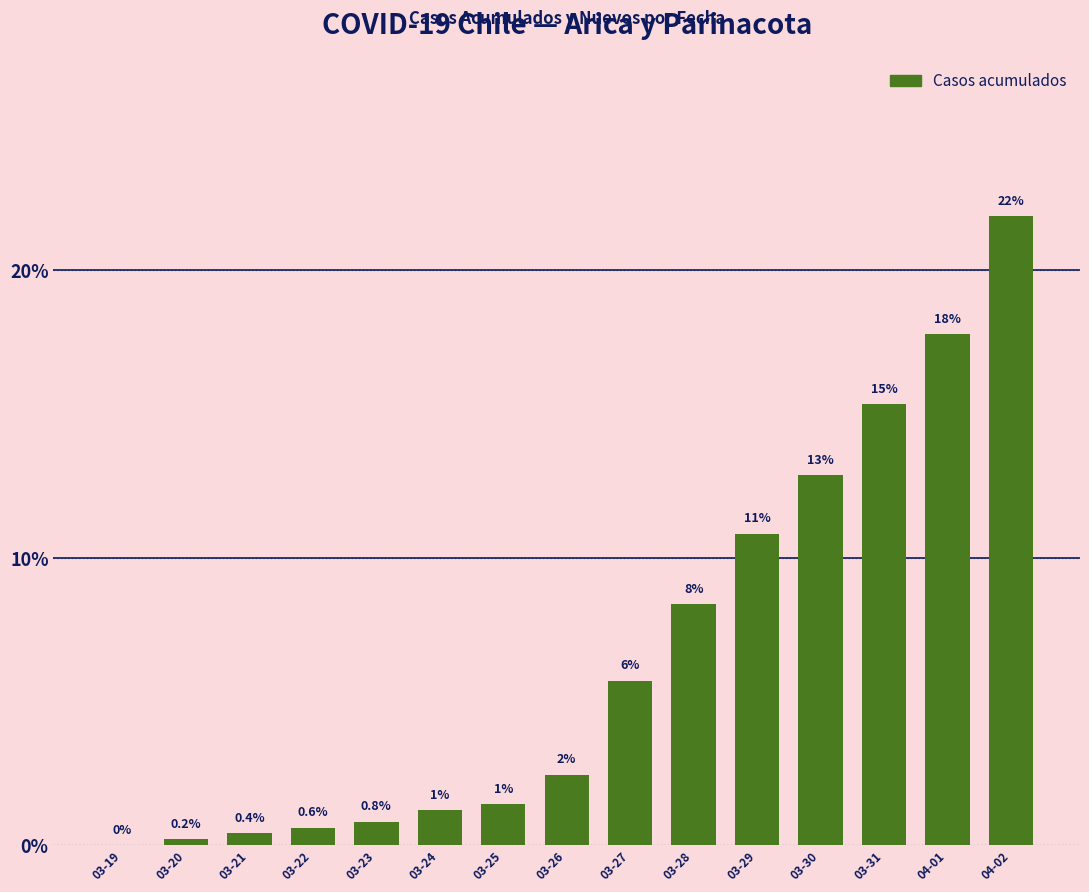

What is the difference between the values at 03-27 and 03-22?

5.1